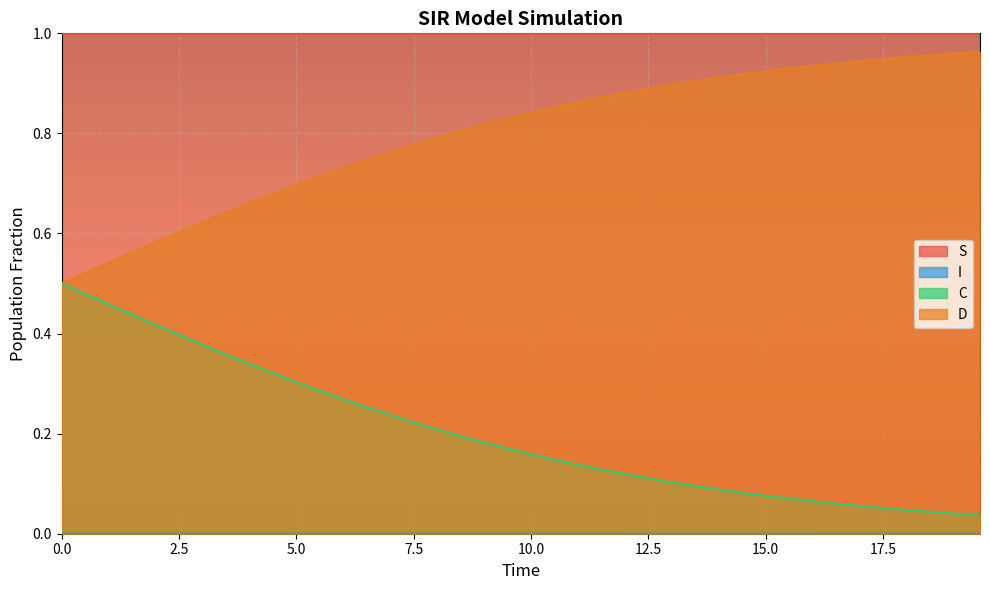

What is the value of the D point at the 38th from the left?

1.0